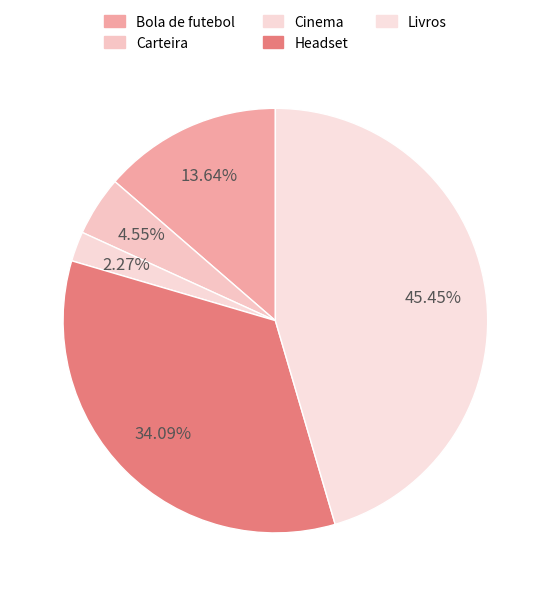

How much of the chart is everything except Headset?

65.9%